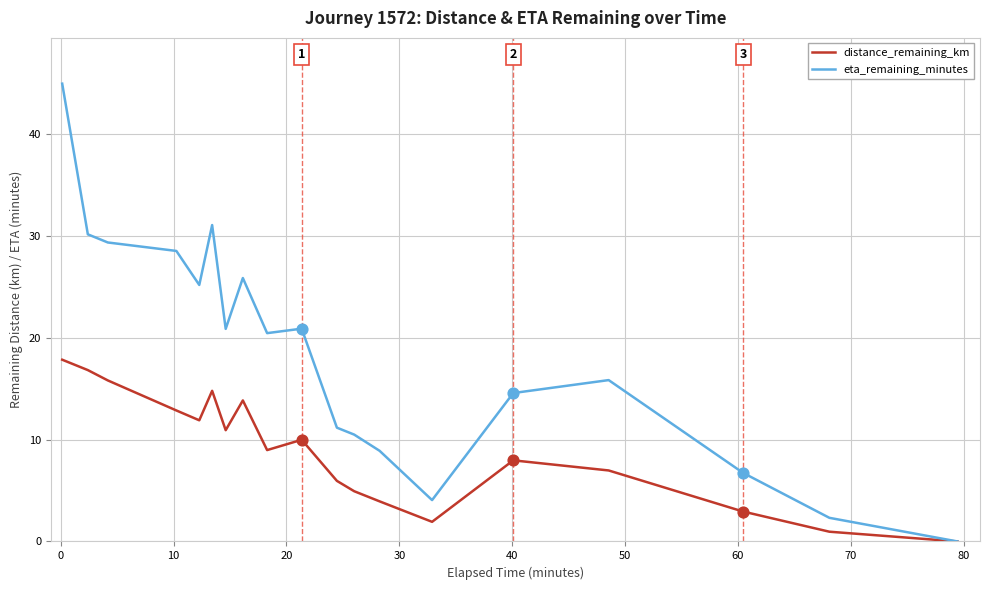

Which series has the largest range (max minus min)?

eta_remaining_minutes